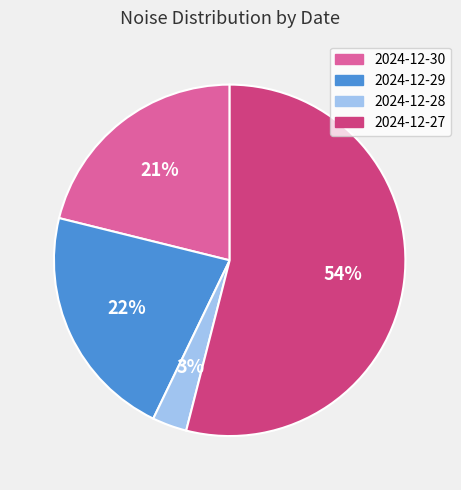

What is the ratio of the value at 2024-12-27 to the value at 2024-12-30?

2.6